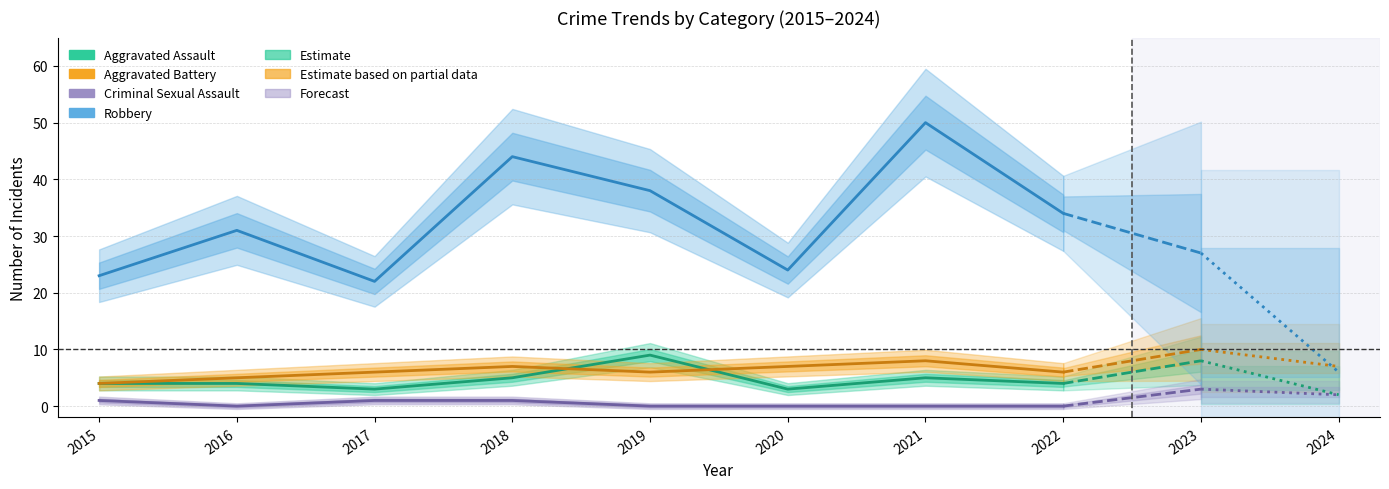

Rank the series by their maximum value, from lowest to highest.

Criminal Sexual Assault, Aggravated Battery, Aggravated Assault, Robbery